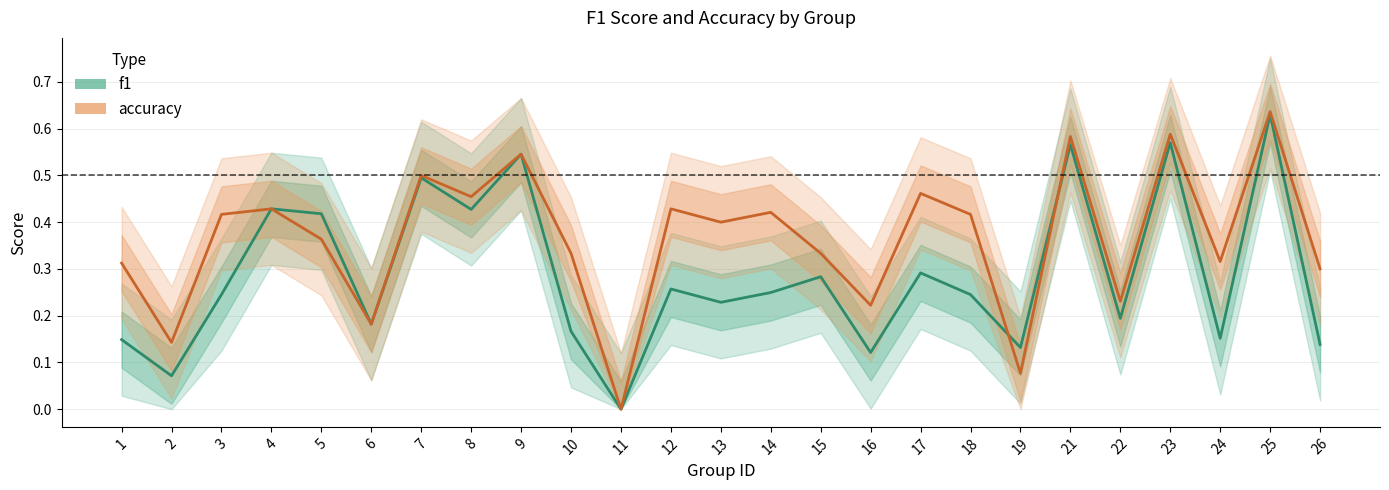

Does the chart display data point markers on the line(s)?

No